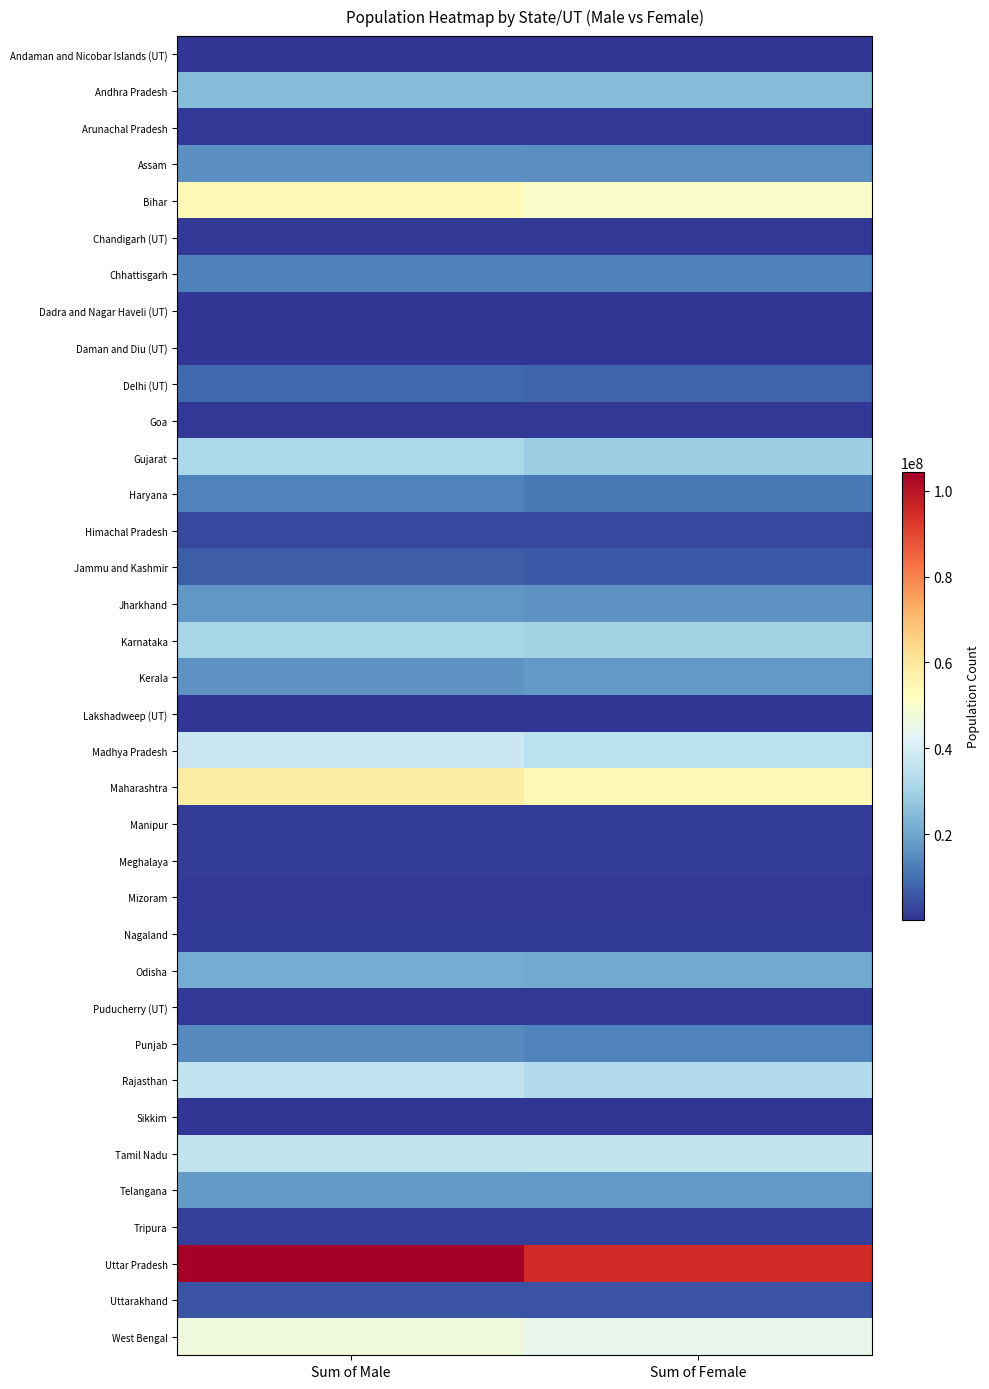

Reading left to right, extract all data points from this chart.

Andaman and Nicobar Islands (UT): Sum of Male=202871	Sum of Female=177710
Andhra Pradesh: Sum of Male=24738068	Sum of Female=24648731
Arunachal Pradesh: Sum of Male=713912	Sum of Female=669815
Assam: Sum of Male=15939443	Sum of Female=15266133
Bihar: Sum of Male=54278157	Sum of Female=49821295
Chandigarh (UT): Sum of Male=580663	Sum of Female=474787
Chhattisgarh: Sum of Male=12832895	Sum of Female=12712303
Dadra and Nagar Haveli (UT): Sum of Male=193760	Sum of Female=149949
Daman and Diu (UT): Sum of Male=150301	Sum of Female=92946
Delhi (UT): Sum of Male=8887326	Sum of Female=7800615
Goa: Sum of Male=739140	Sum of Female=719405
Gujarat: Sum of Male=31491260	Sum of Female=28948432
Haryana: Sum of Male=13494734	Sum of Female=11856728
Himachal Pradesh: Sum of Male=3481873	Sum of Female=3382729
Jammu and Kashmir: Sum of Male=6640662	Sum of Female=5900640
Jharkhand: Sum of Male=16930315	Sum of Female=16057819
Karnataka: Sum of Male=30966657	Sum of Female=30128640
Kerala: Sum of Male=16027412	Sum of Female=17378649
Lakshadweep (UT): Sum of Male=33123	Sum of Female=31350
Madhya Pradesh: Sum of Male=37612306	Sum of Female=35014503
Maharashtra: Sum of Male=58243056	Sum of Female=54131277
Manipur: Sum of Male=1438687	Sum of Female=1417107
Meghalaya: Sum of Male=1491832	Sum of Female=1475057
Mizoram: Sum of Male=555339	Sum of Female=541867
Nagaland: Sum of Male=1024649	Sum of Female=953853
Odisha: Sum of Male=21212136	Sum of Female=20762082
Puducherry (UT): Sum of Male=612511	Sum of Female=635442
Punjab: Sum of Male=14639465	Sum of Female=13103873
Rajasthan: Sum of Male=35550997	Sum of Female=32997440
Sikkim: Sum of Male=323070	Sum of Female=287507
Tamil Nadu: Sum of Male=36137975	Sum of Female=36009055
Telangana: Sum of Male=17704078	Sum of Female=17489900
Tripura: Sum of Male=1874376	Sum of Female=1799541
Uttar Pradesh: Sum of Male=104480510	Sum of Female=95331831
Uttarakhand: Sum of Male=5137773	Sum of Female=4948519
West Bengal: Sum of Male=46809027	Sum of Female=44467088